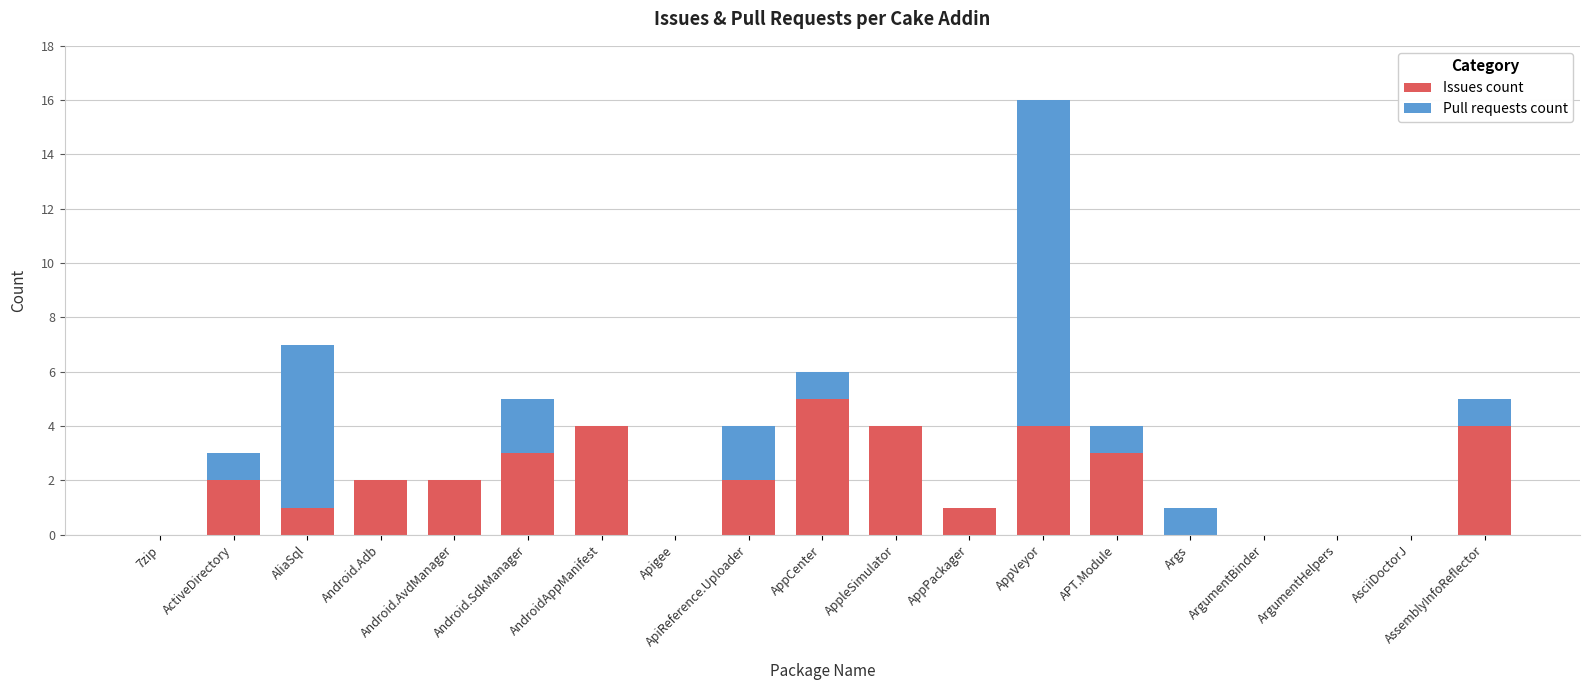

At which category is the sum across all series the highest?

AppVeyor